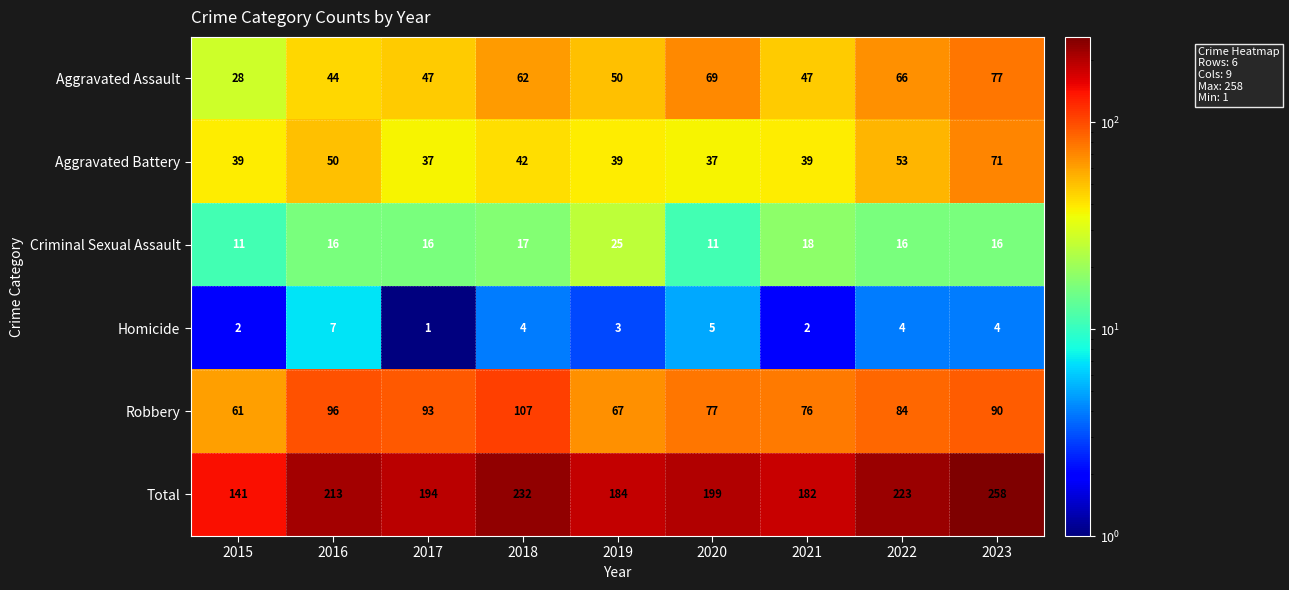

What is the total value across all series at 2021?

364